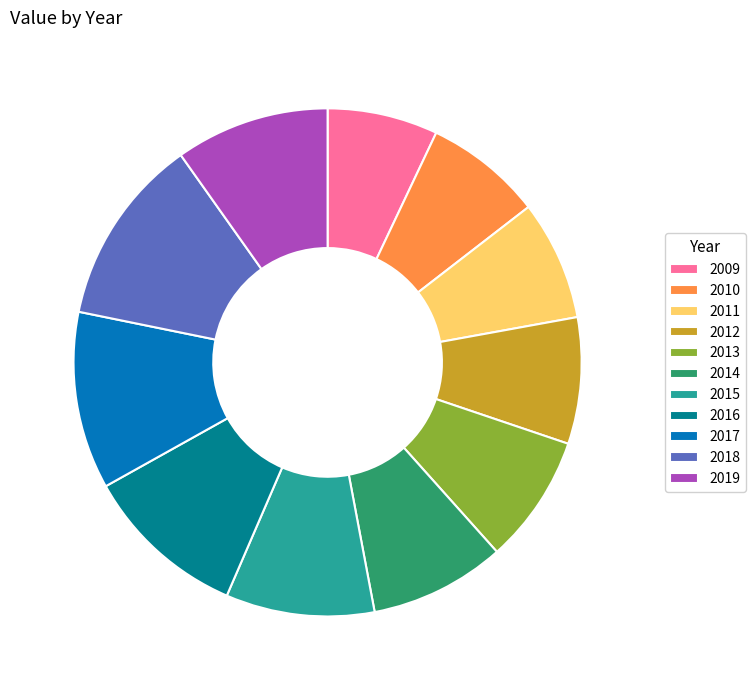

Is there any slice that represents more than half of the pie?

No